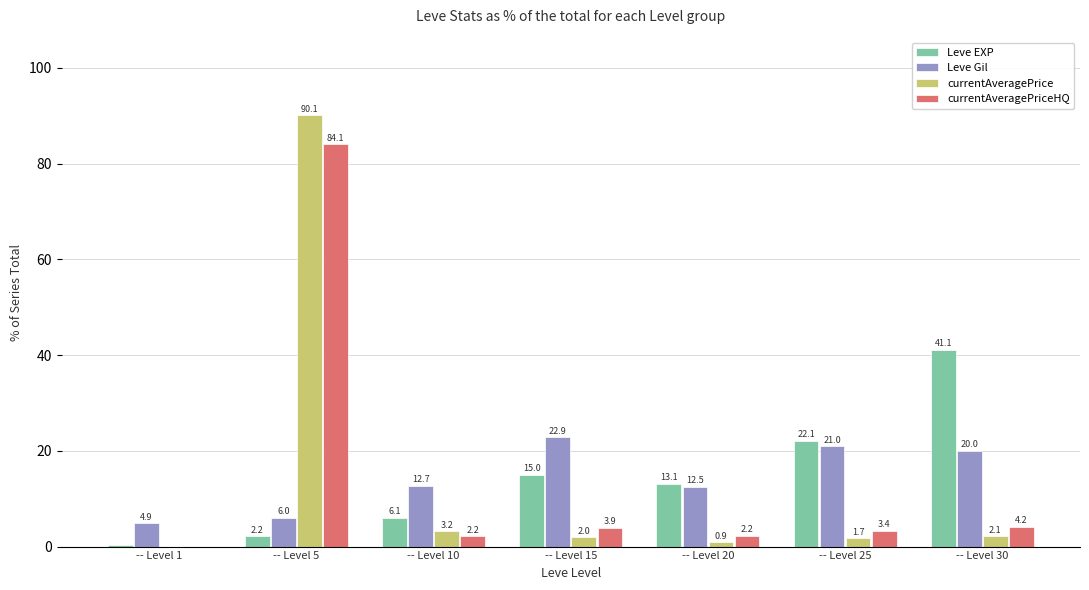

Which series changed the most between -- Level 5 and -- Level 20?

currentAveragePrice